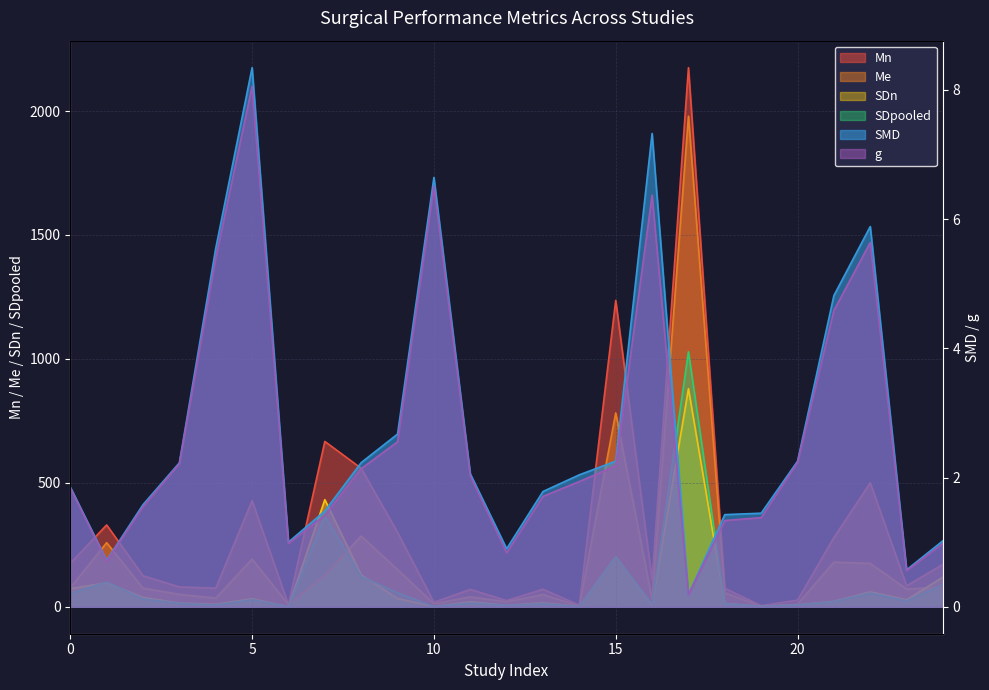

How many lines are shown in the chart?

6